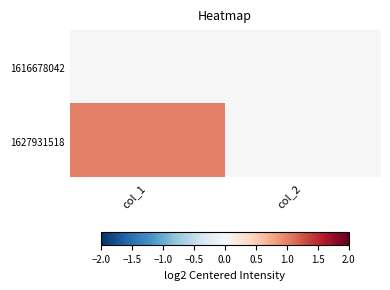

List the series in order of their peak value, lowest first.

1616678042, 1627931518